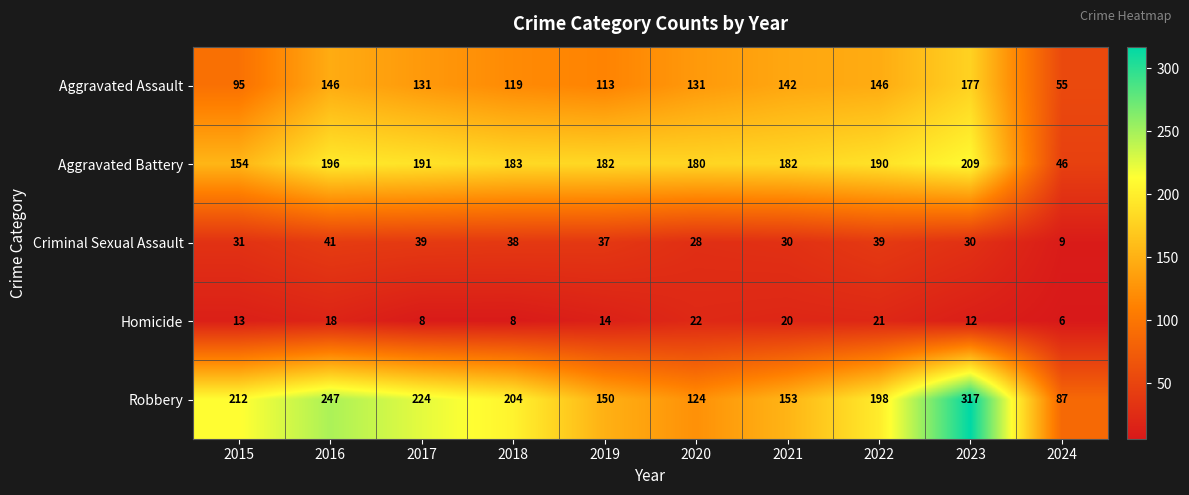

Is it true that Robbery equals 26 at 2020?

False